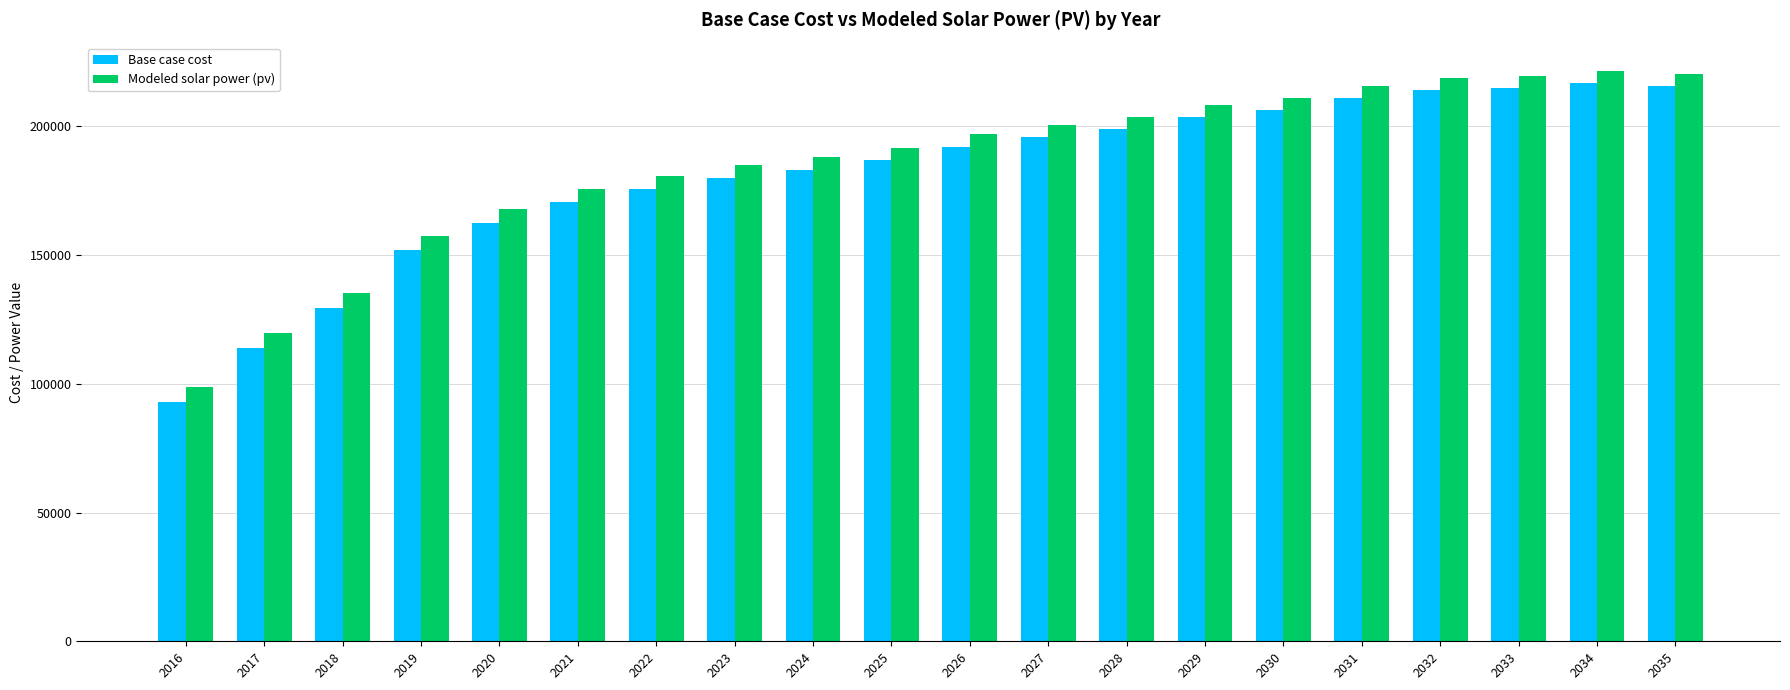

Is the value of Base case cost at 2025 greater than the value of Modeled solar power (pv) at 2033?

No